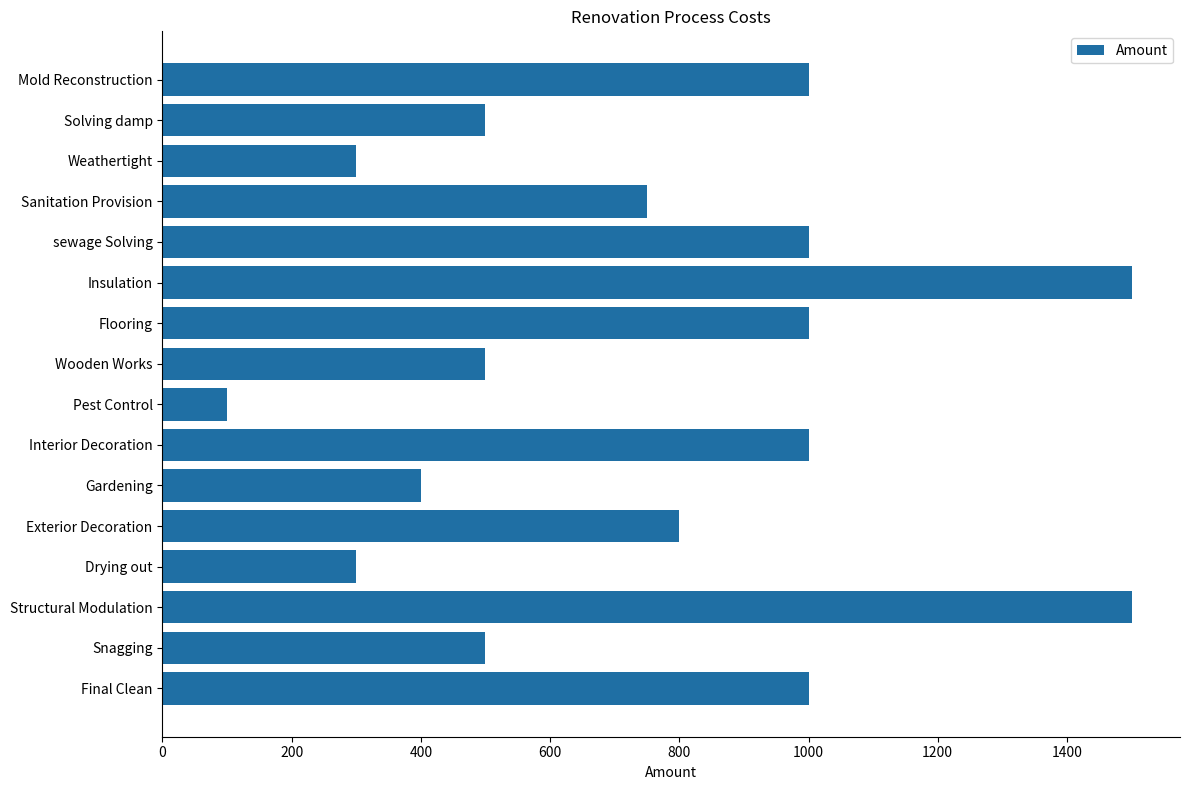

What is the difference between the values at Exterior Decoration and Pest Control?

700